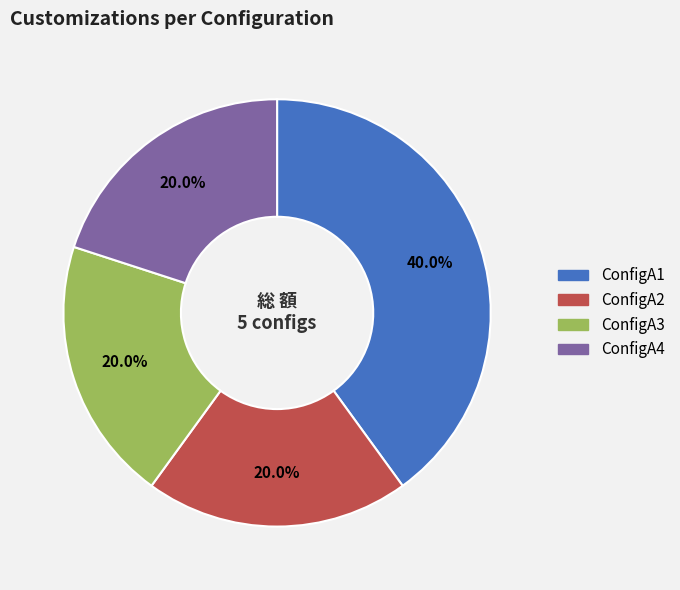

What percentage do ConfigA1 and ConfigA4 together represent?

60.0%